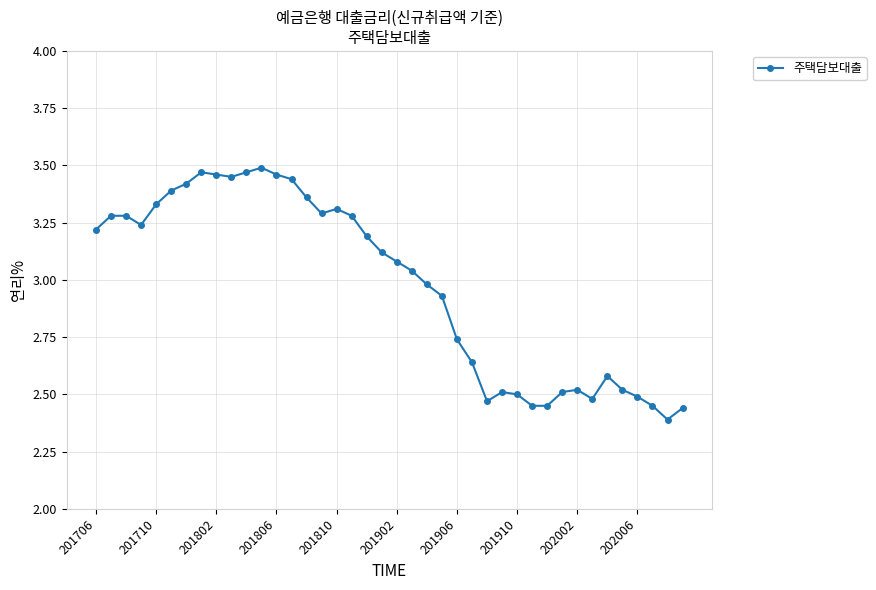

What is the difference between the maximum and minimum values?

1.1